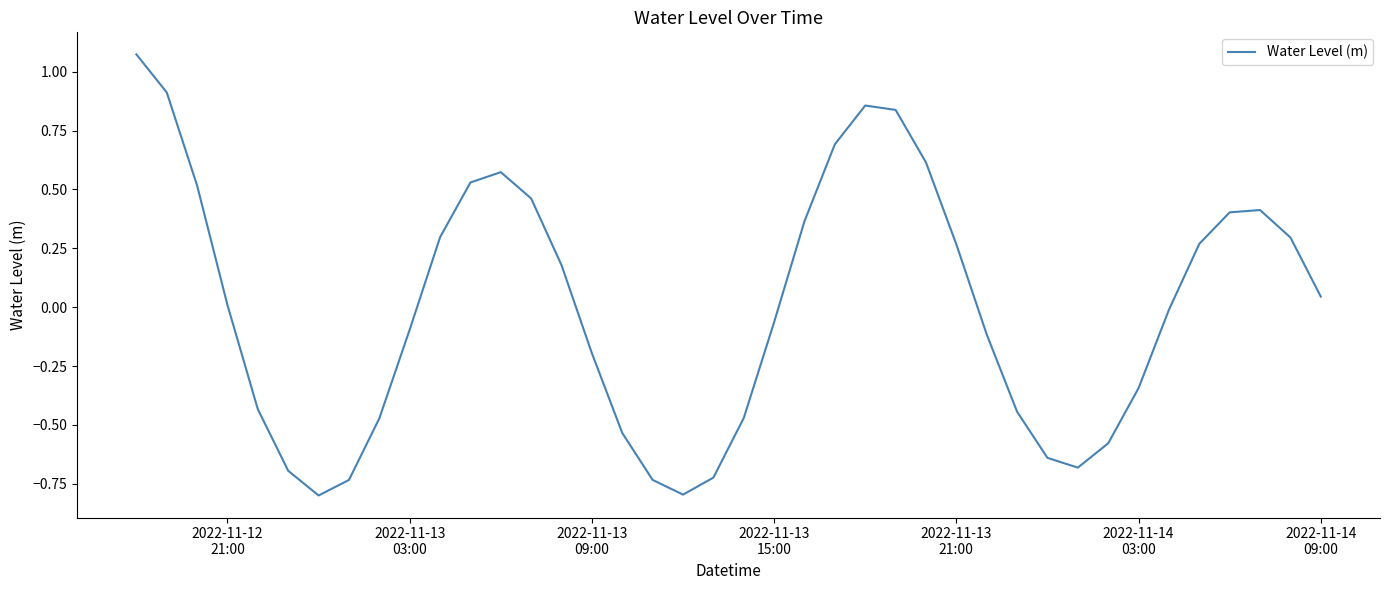

What is the difference between the maximum and minimum values?

1.9